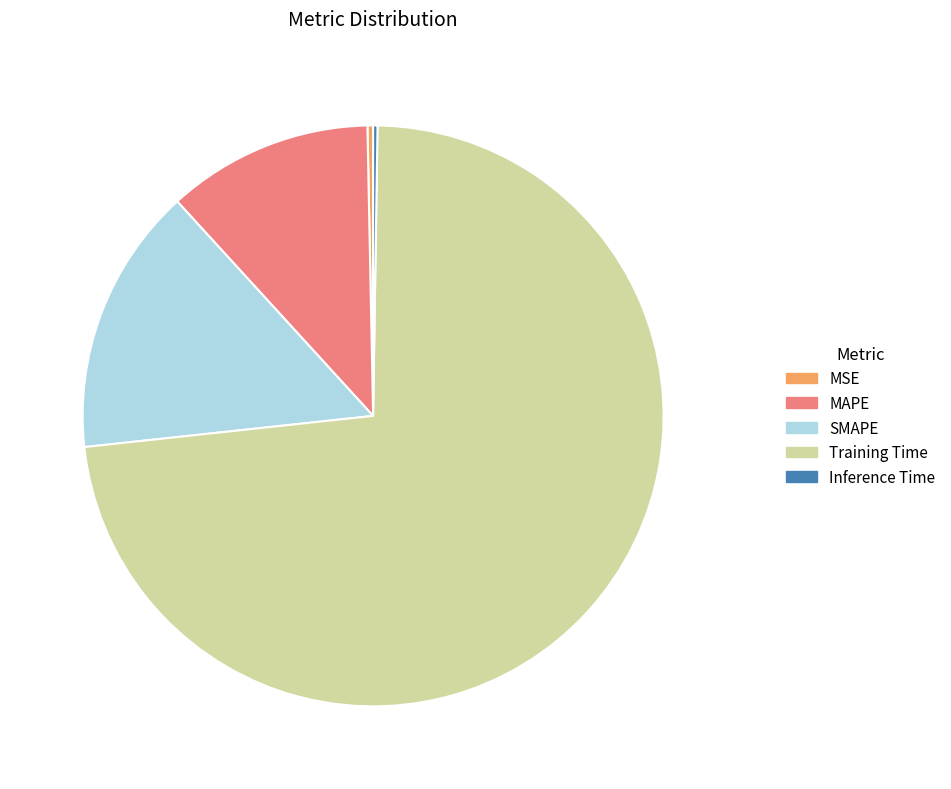

Which has a higher value, MSE or SMAPE?

SMAPE